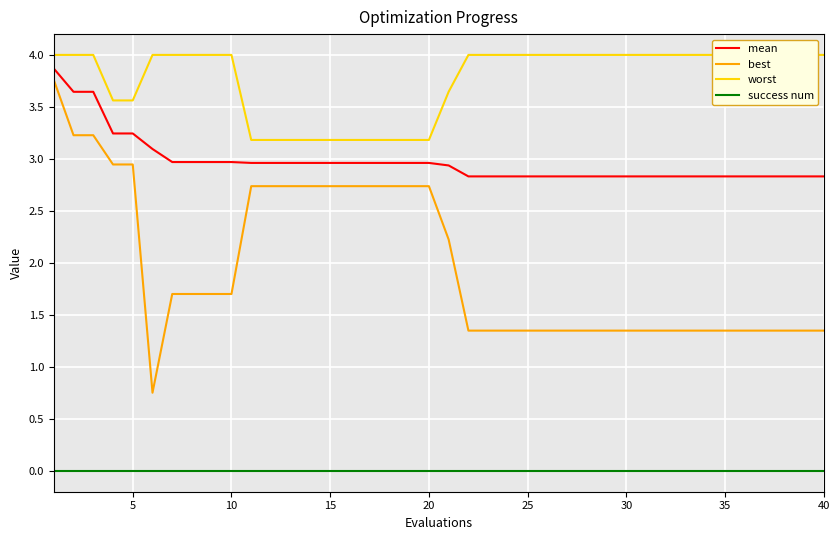

True or false: best and success num cross at least once.

False